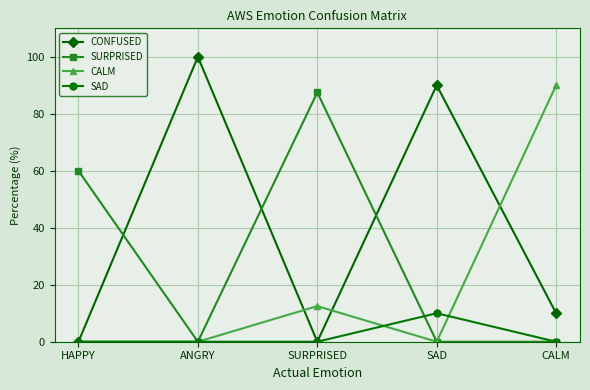

Rank the series by their maximum value, from highest to lowest.

CONFUSED, CALM, SURPRISED, SAD